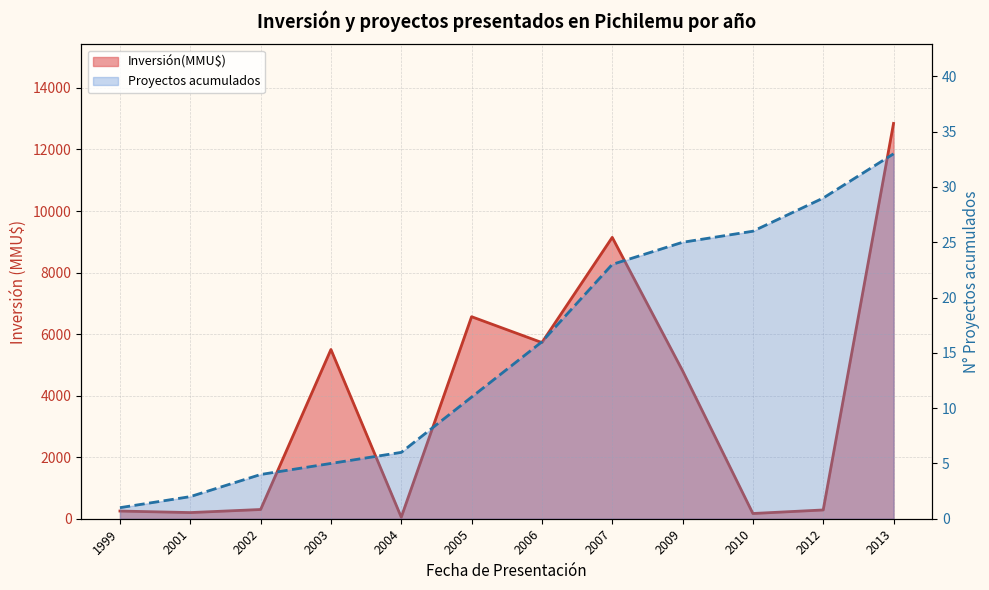

Is it true that Proyectos acumulados equals 19 at 2005?

False